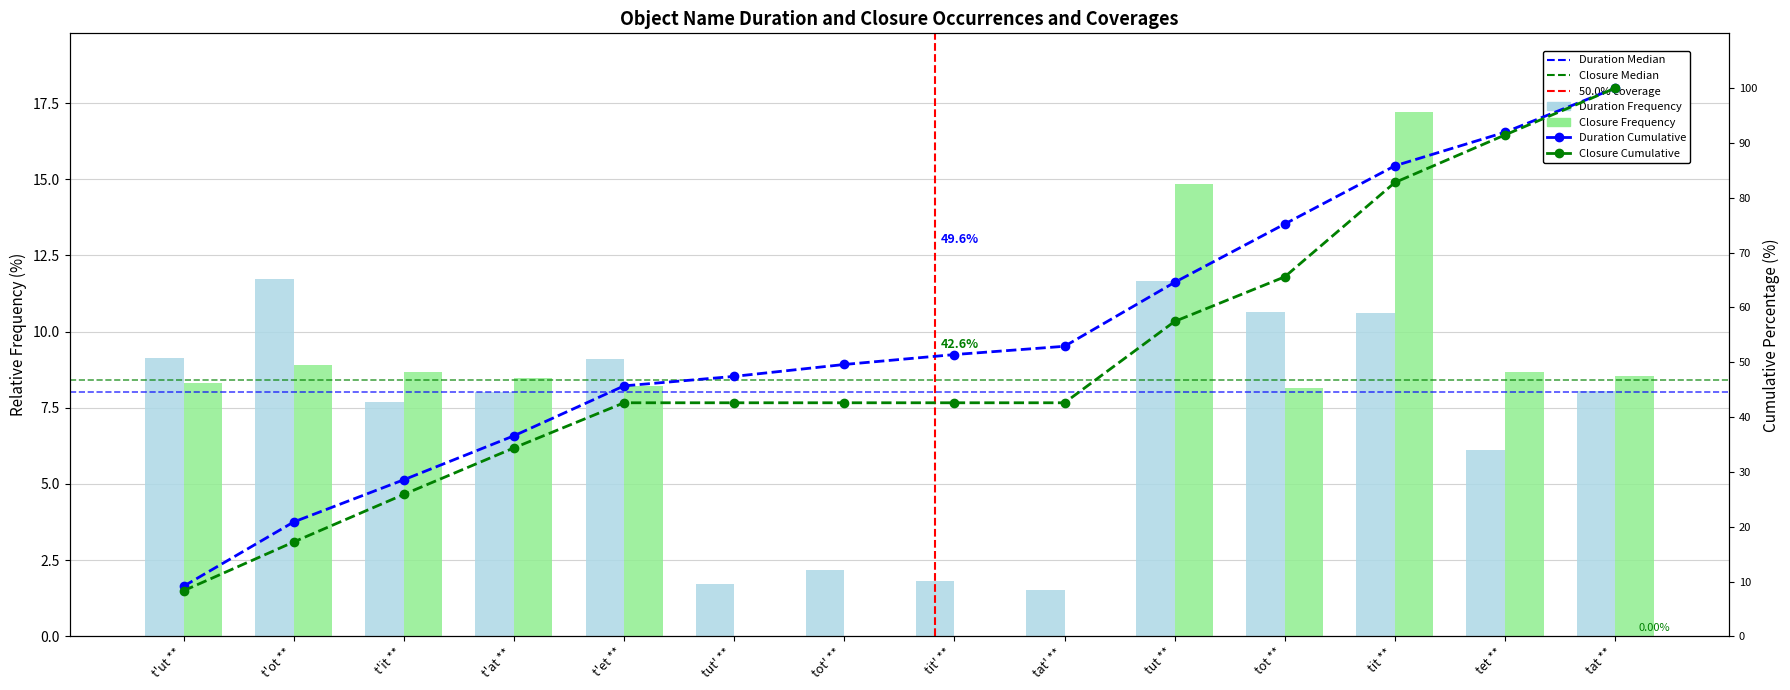

What position from the right is tet **?

2